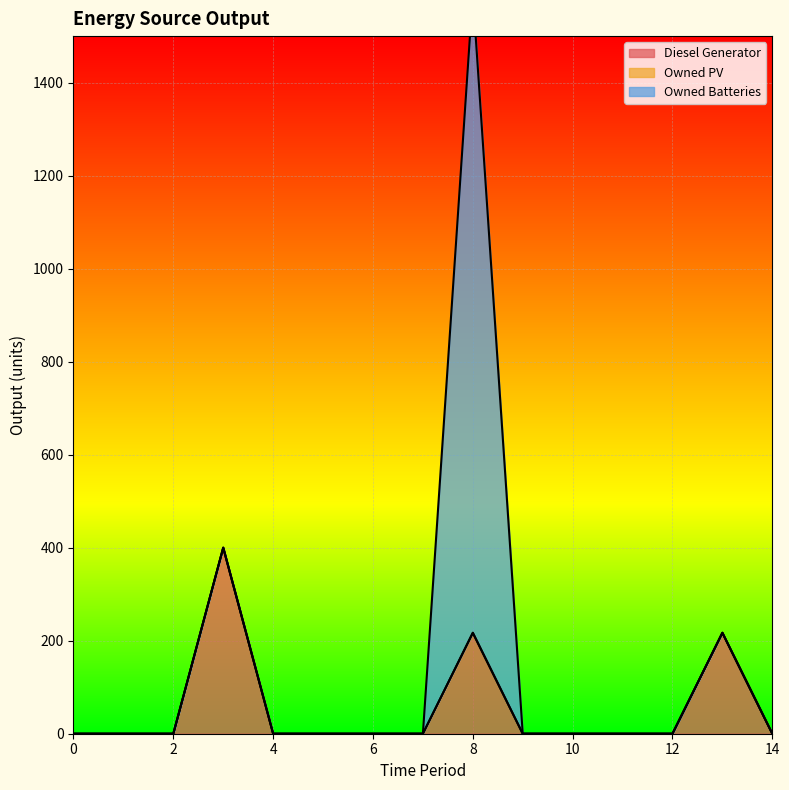

True or false: Owned PV and Owned Batteries cross at least once.

False